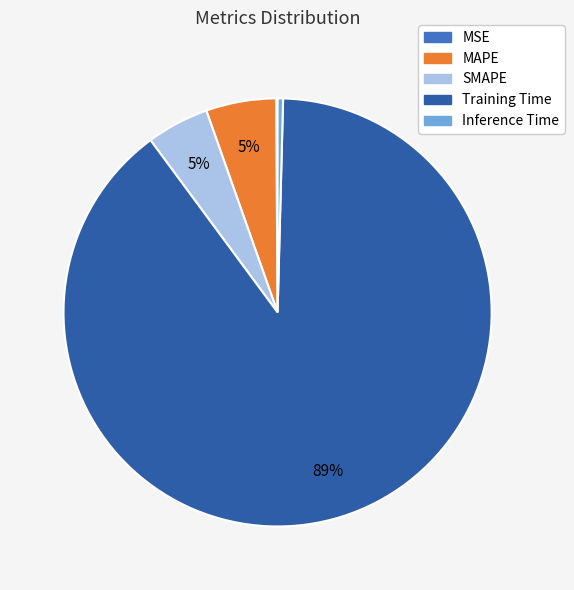

Which has a higher value, MAPE or Inference Time?

MAPE